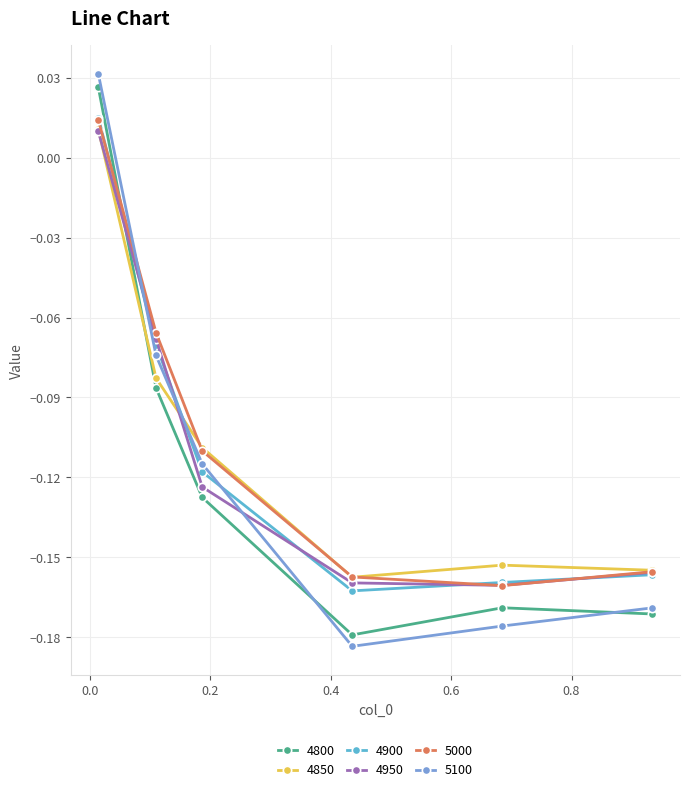

How many interior local valleys does the 5000 series have?

1